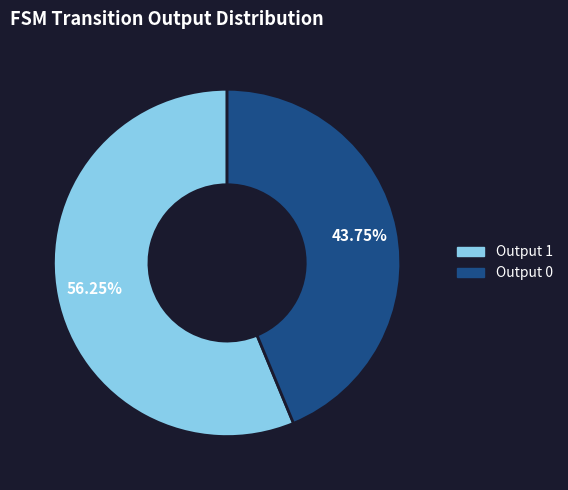

What is the ratio of the value at Output 1 to the value at Output 0?

1.3